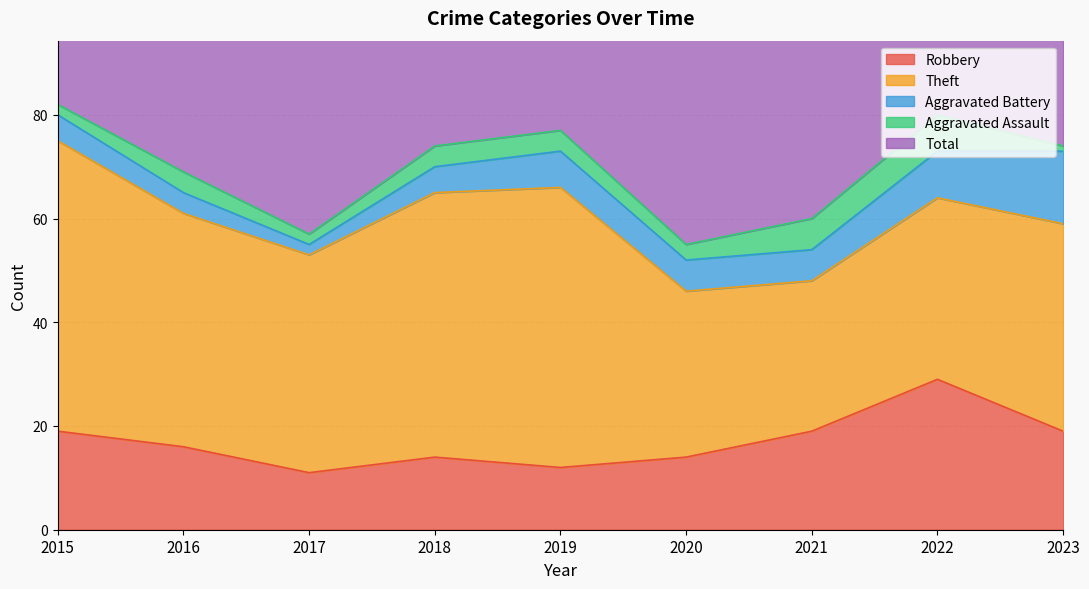

Reading left to right, what are all the values shown in this chart?

Robbery: 2015=19	2016=16	2017=11	2018=14	2019=12	2020=14	2021=19	2022=29	2023=19
Theft: 2015=56	2016=45	2017=42	2018=51	2019=54	2020=32	2021=29	2022=35	2023=40
Aggravated Battery: 2015=5	2016=4	2017=2	2018=5	2019=7	2020=6	2021=6	2022=9	2023=14
Aggravated Assault: 2015=2	2016=4	2017=2	2018=4	2019=4	2020=3	2021=6	2022=7	2023=1
Total: 2015=82	2016=70	2017=59	2018=74	2019=77	2020=56	2021=60	2022=82	2023=76